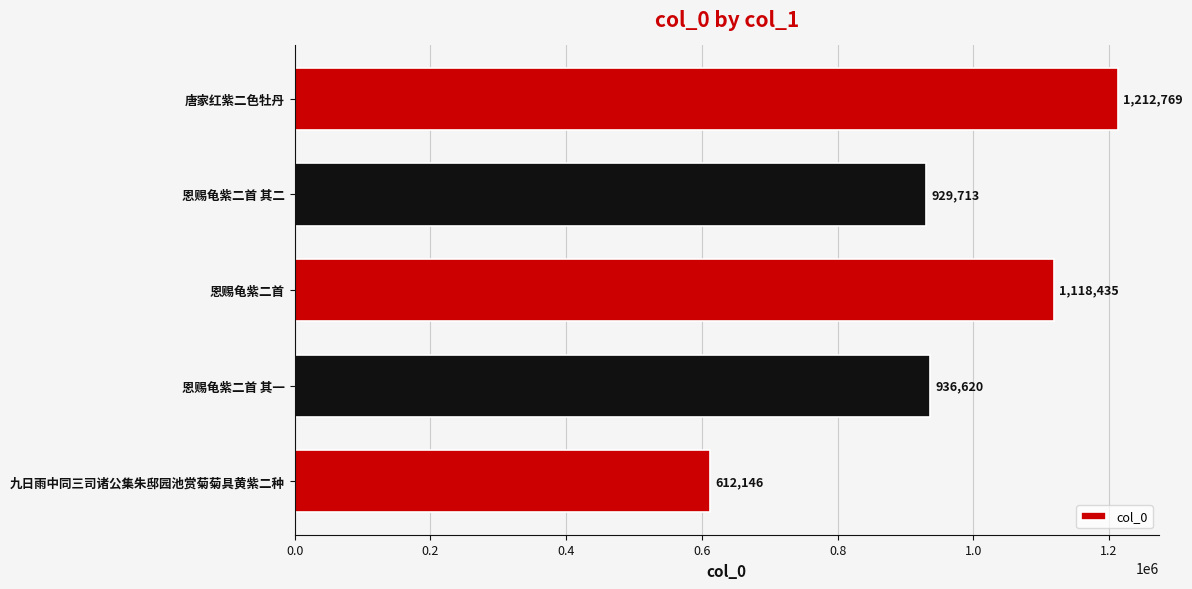

What is the minimum value shown in the chart?

612146